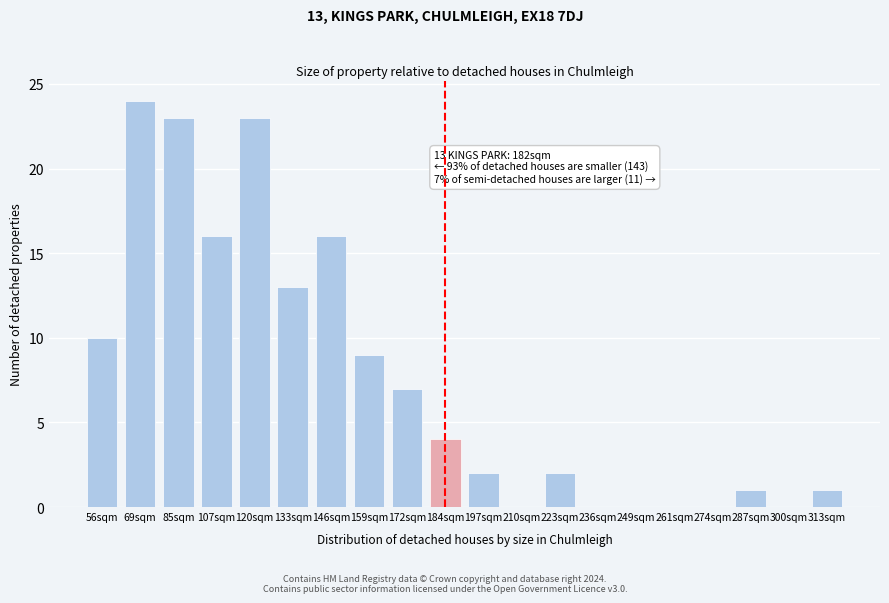

Reading left to right, extract all data points from this chart.

56sqm=10	69sqm=24	85sqm=23	107sqm=16	120sqm=23	133sqm=13	146sqm=16	159sqm=9	172sqm=7	184sqm=4	197sqm=2	210sqm=0	223sqm=2	236sqm=0	249sqm=0	261sqm=0	274sqm=0	287sqm=1	300sqm=0	313sqm=1